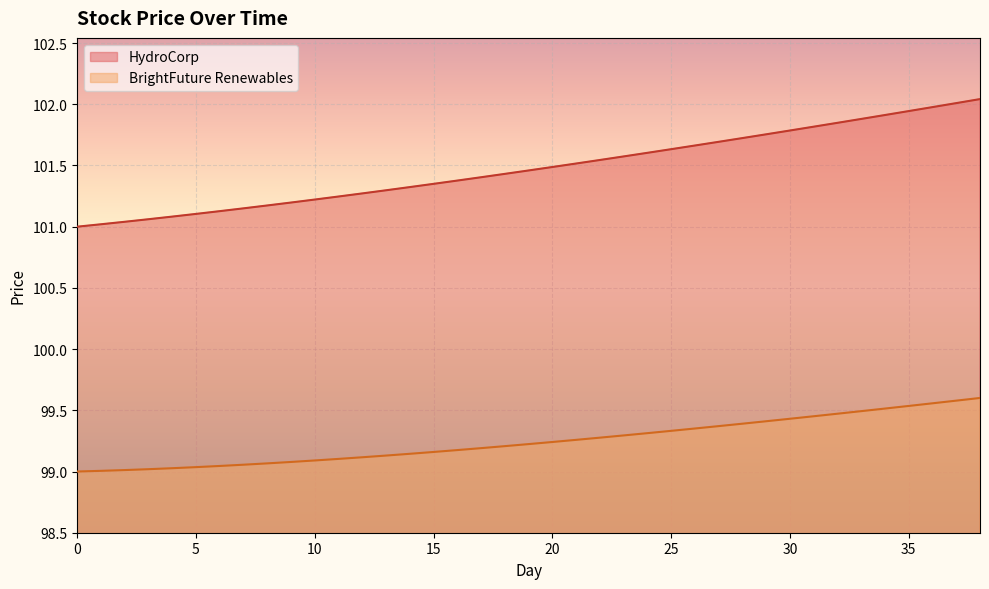

What is the smallest value displayed?

99.0